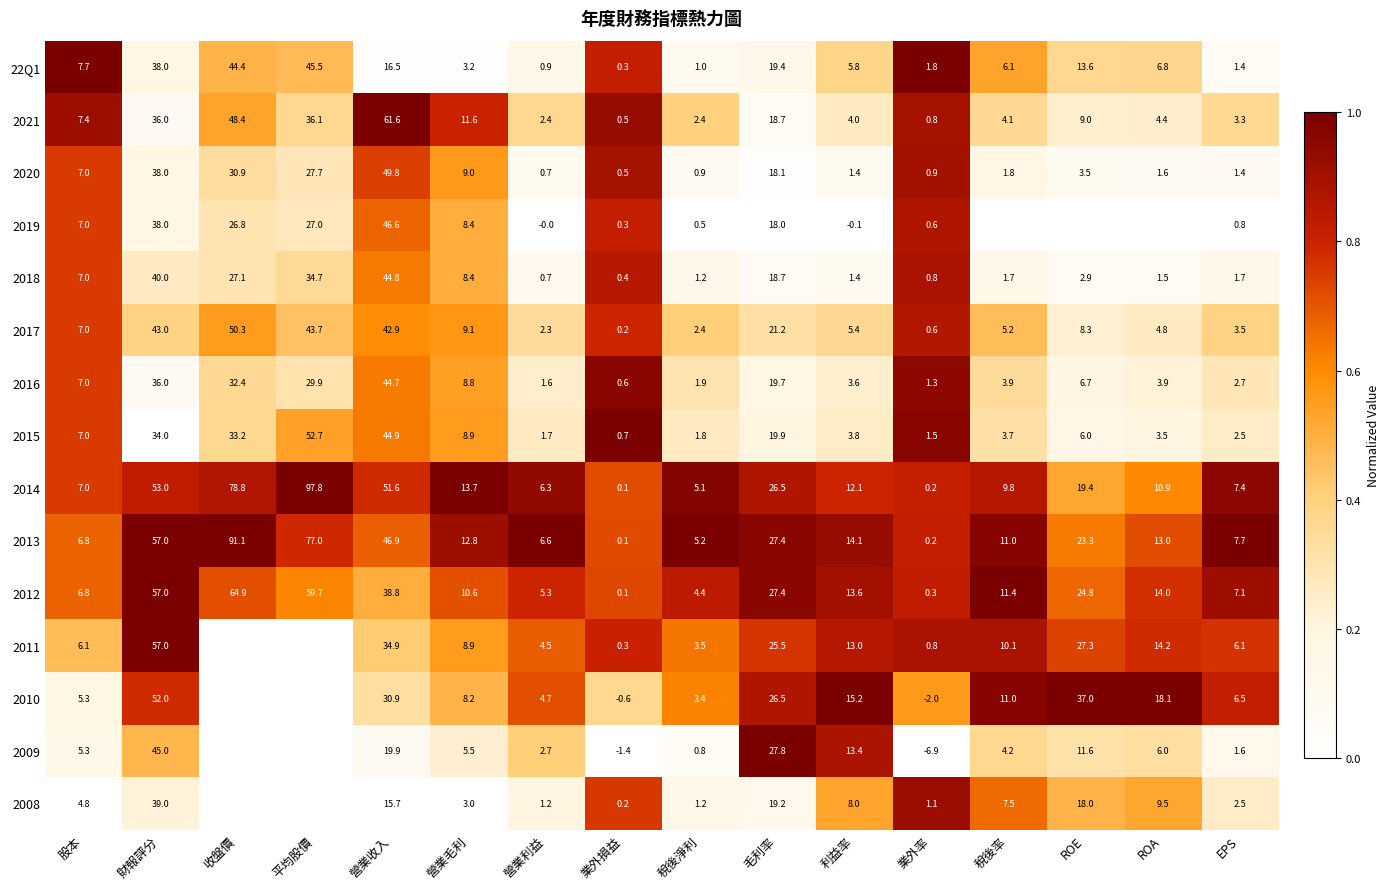

What is the difference between the maximum and second lowest values in the 2012 series?

64.6